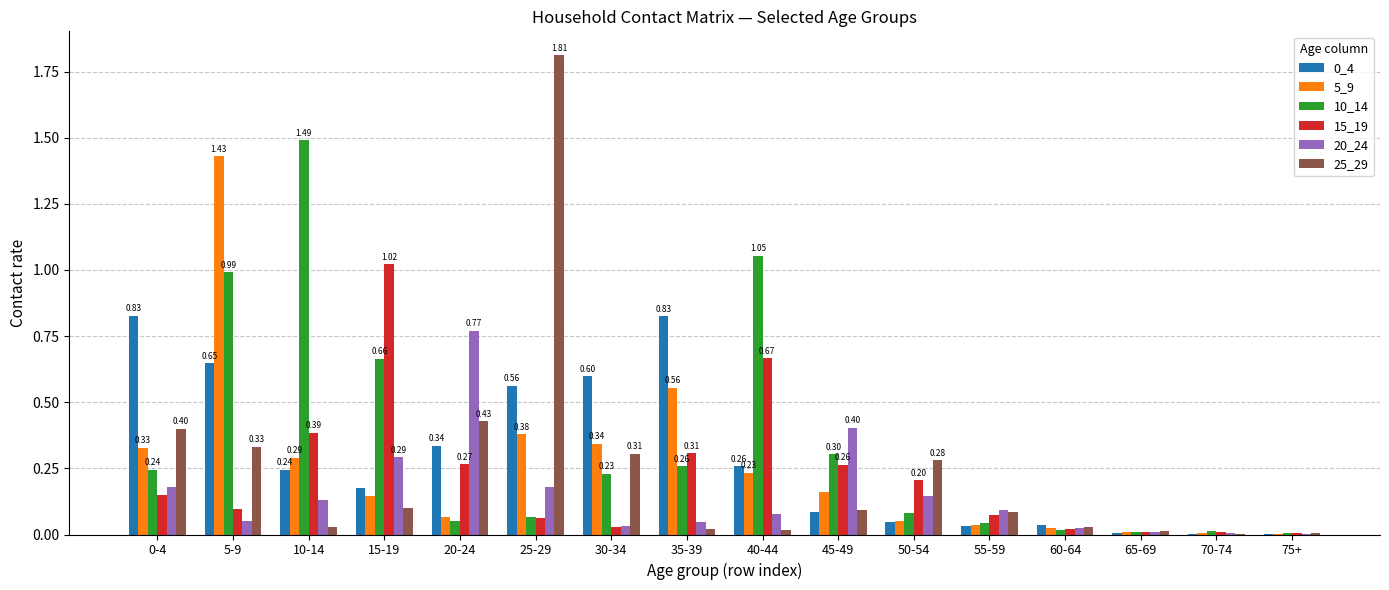

Is the value of 10_14 at 10-14 greater than the value of 25_29 at 50-54?

Yes